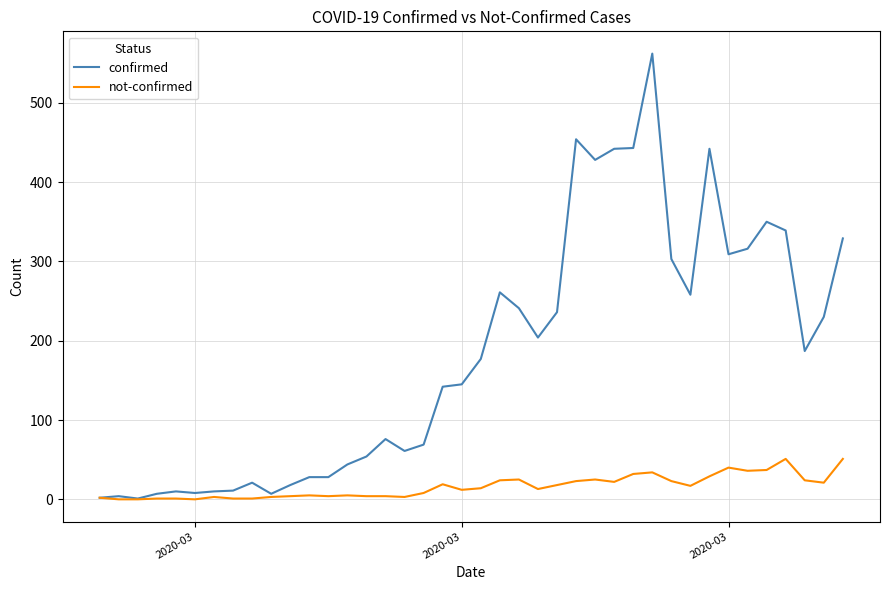

What is the greatest value displayed?

562